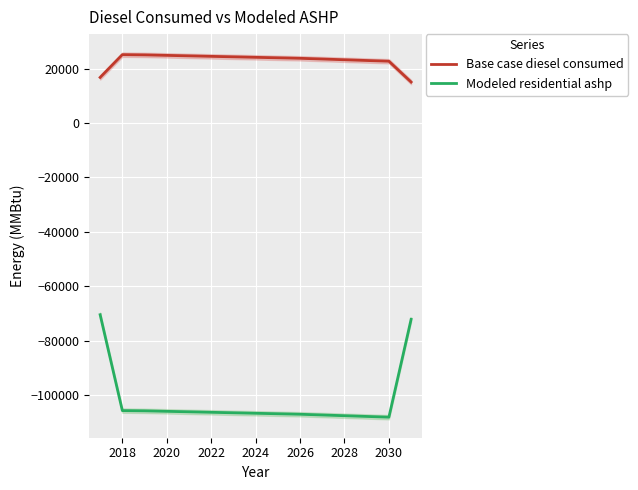

What is the highest value of the Base case diesel consumed series?

25092.7